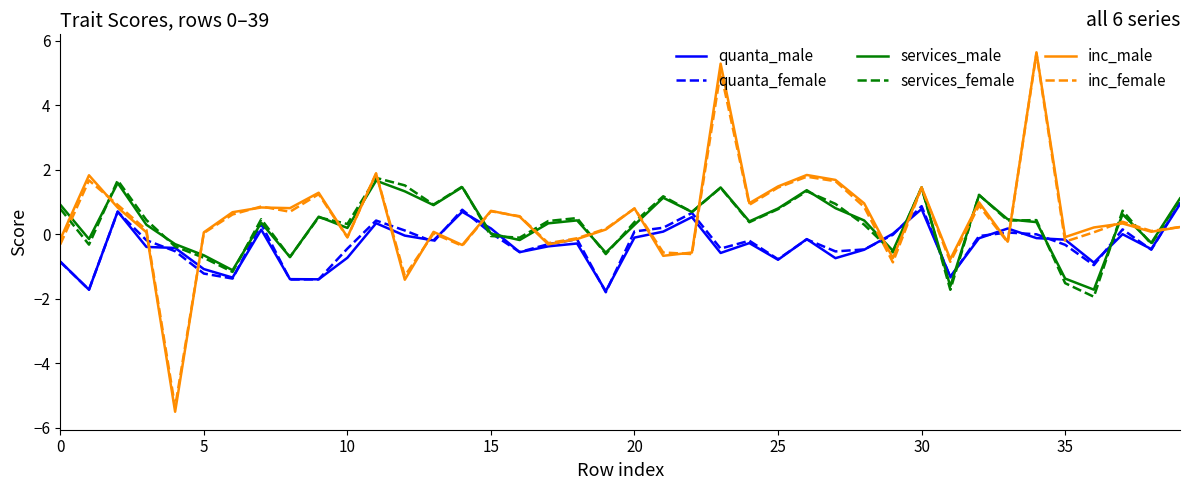

What is the maximum value shown in the chart?

5.6